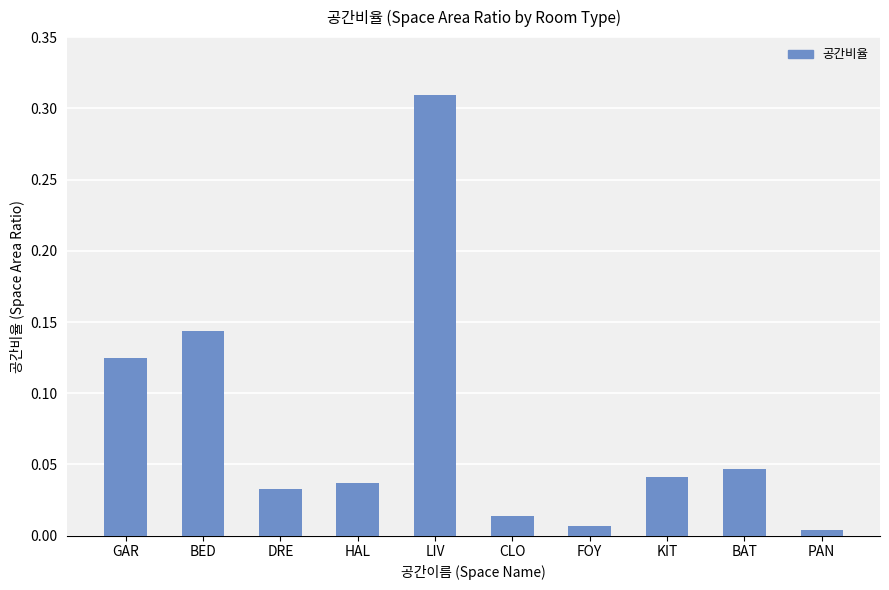

What position from the left is LIV?

5